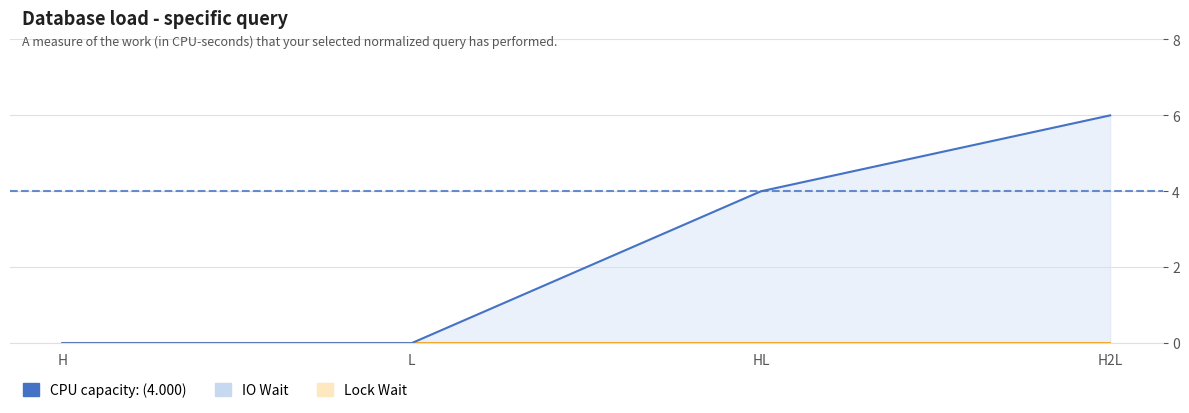

True or false: Lock Wait and IO Wait cross at least once.

False